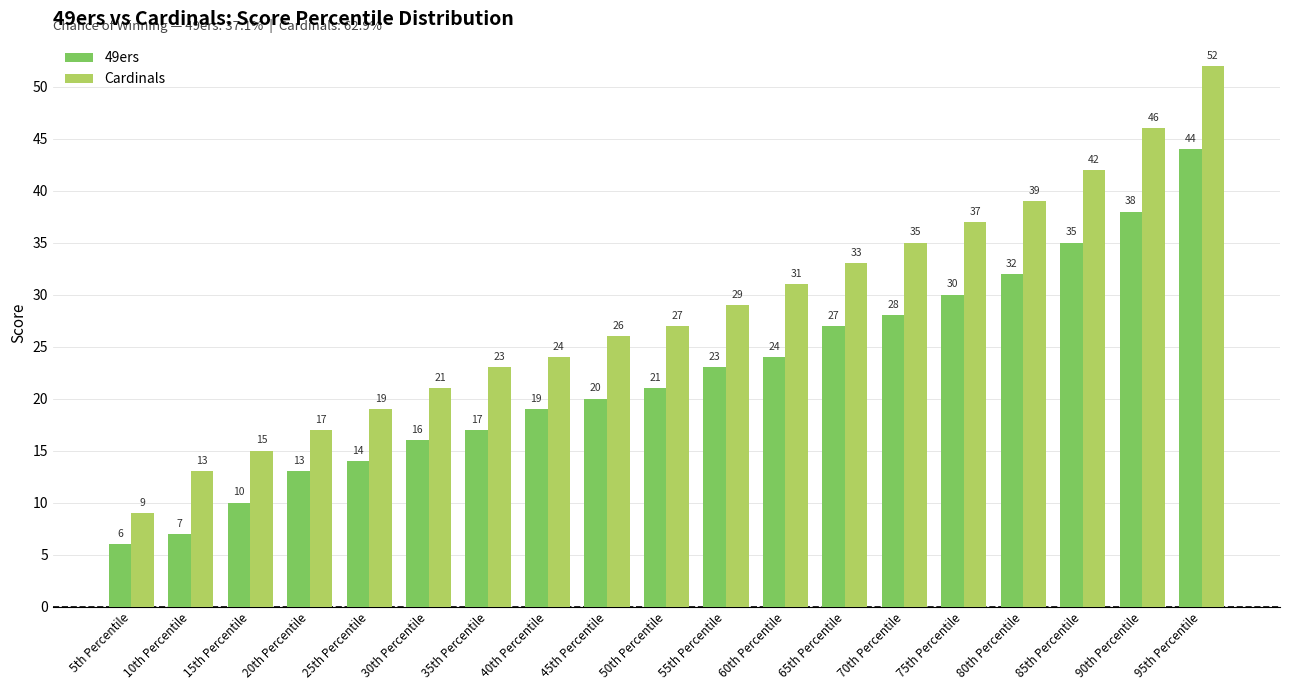

What are all the series names shown in the legend?

49ers, Cardinals